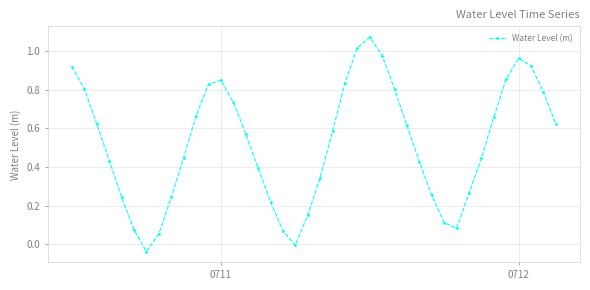

How many values are below 0?

2